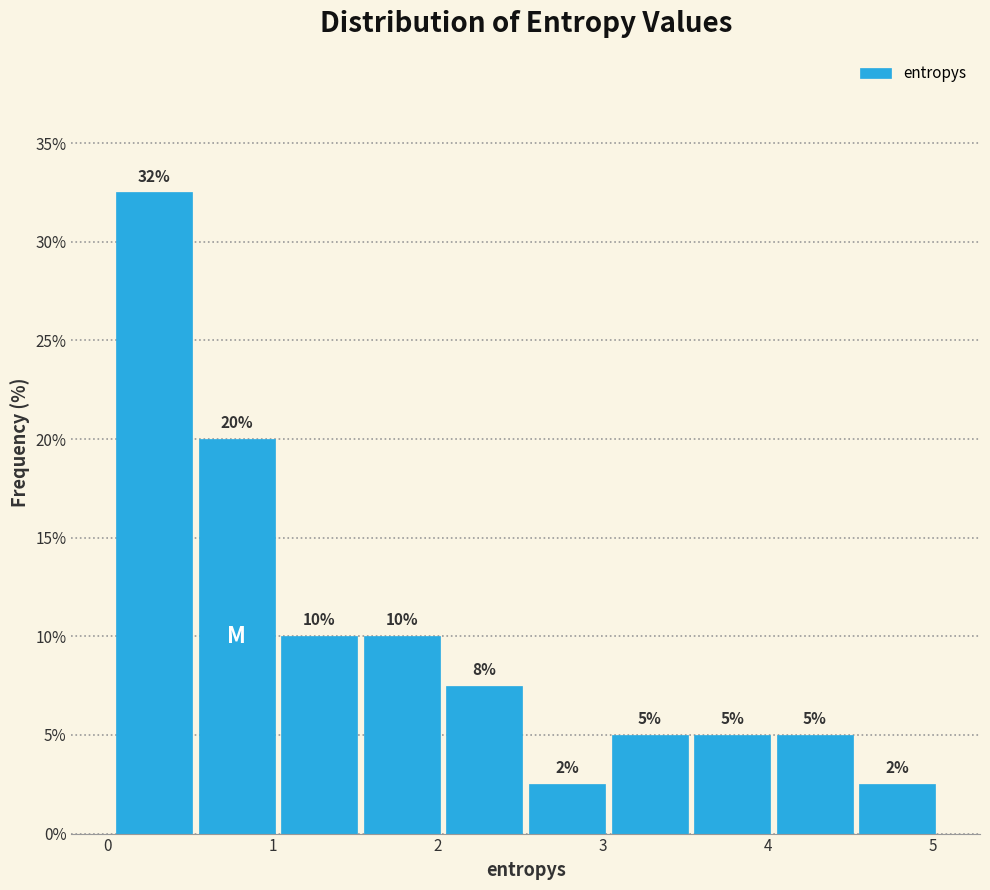

Over which range of the x-axis is the bar tallest?

0.0 to 0.5